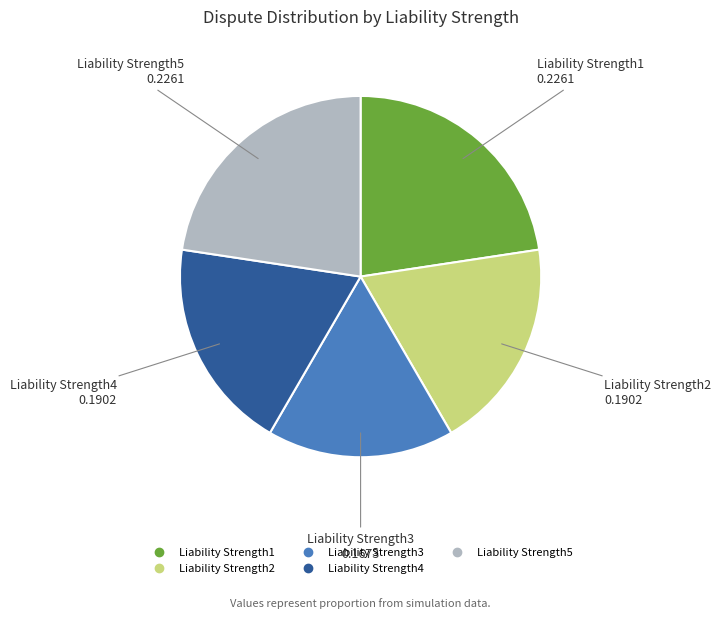

Is Liability Strength4 the majority of the pie?

No